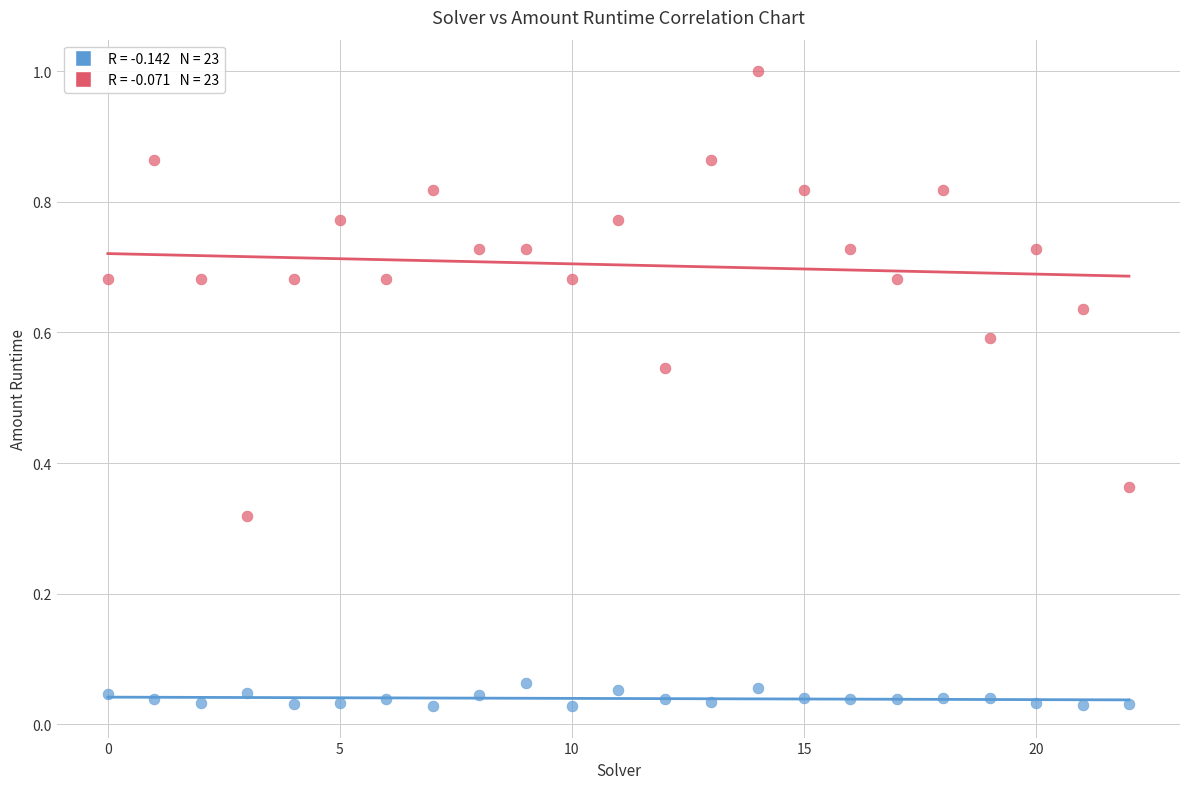

Across all data points, what is the range of Y values (max minus min)?

1.0